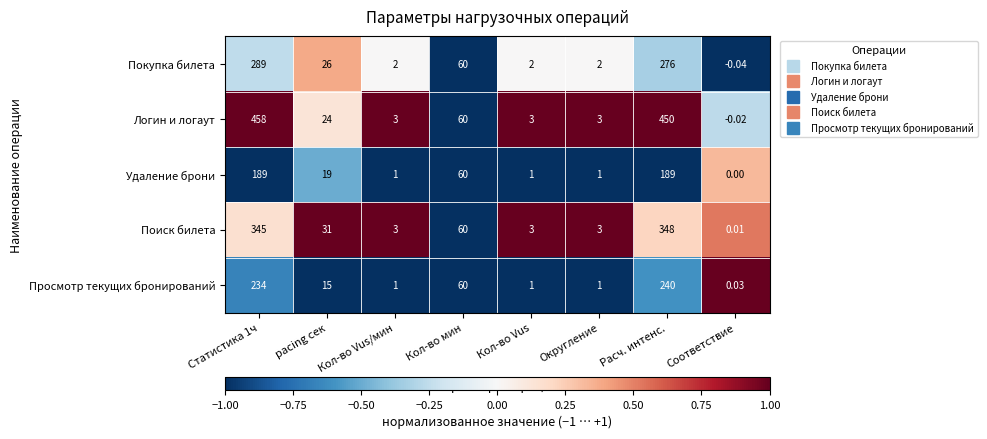

Which series has the largest total across all categories?

Логин и логаут